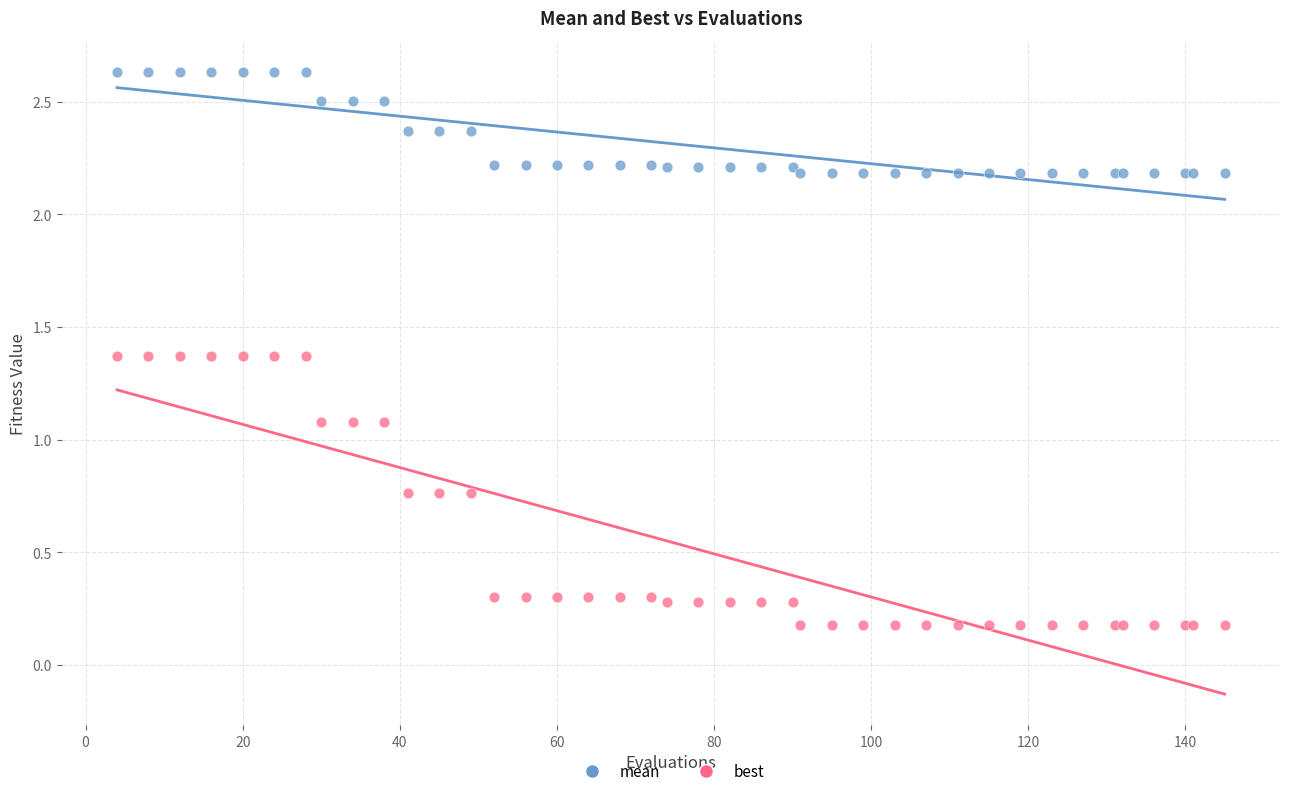

Which series has the widest spread of Y values?

best